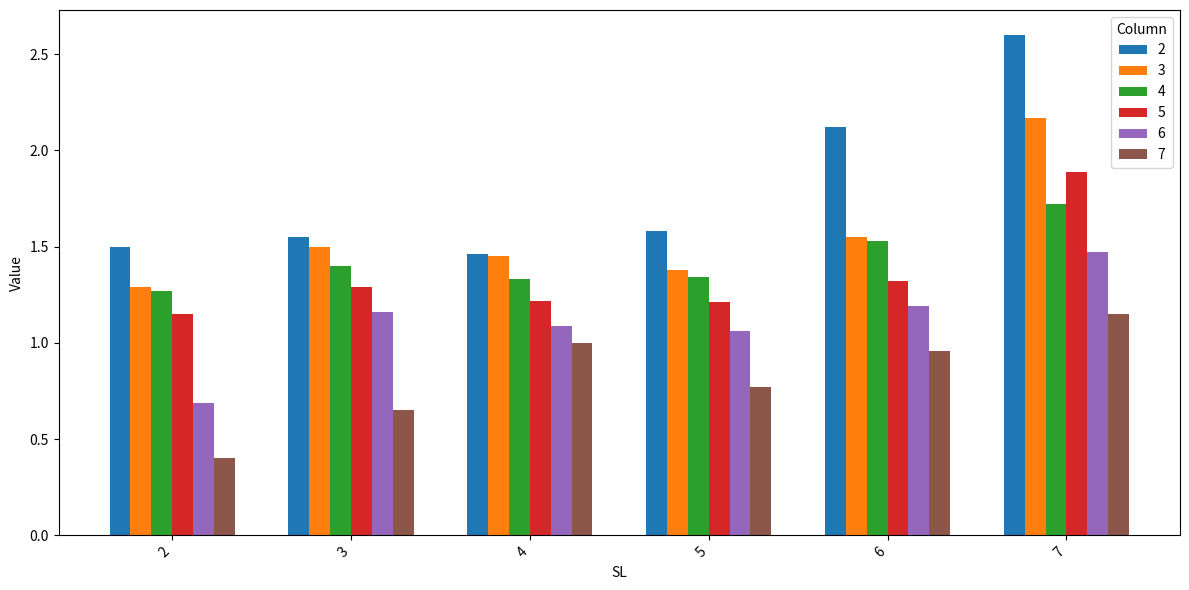

Where is 2 nearest to the value 2?

6